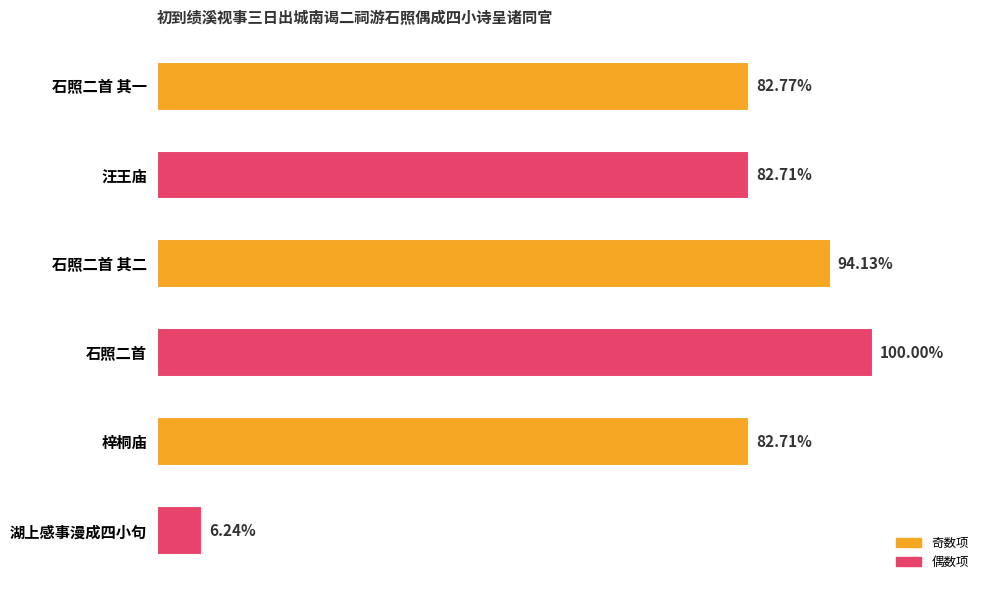

Does the chart contain any negative values?

No